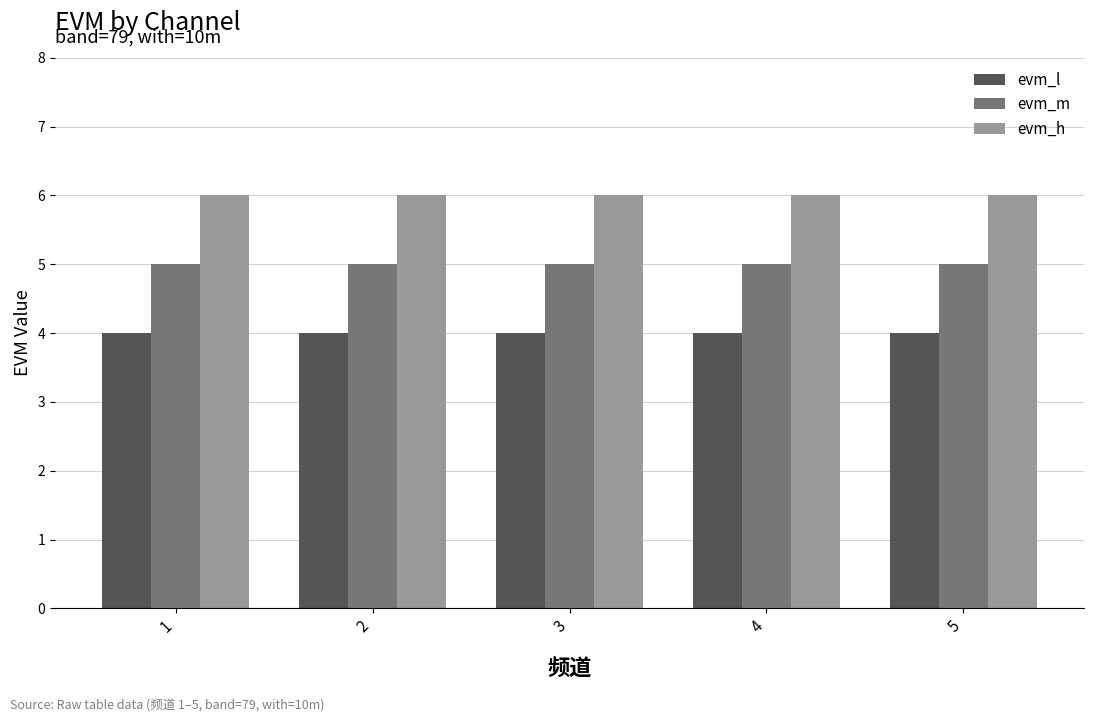

What is the lowest value of the evm_h series?

6